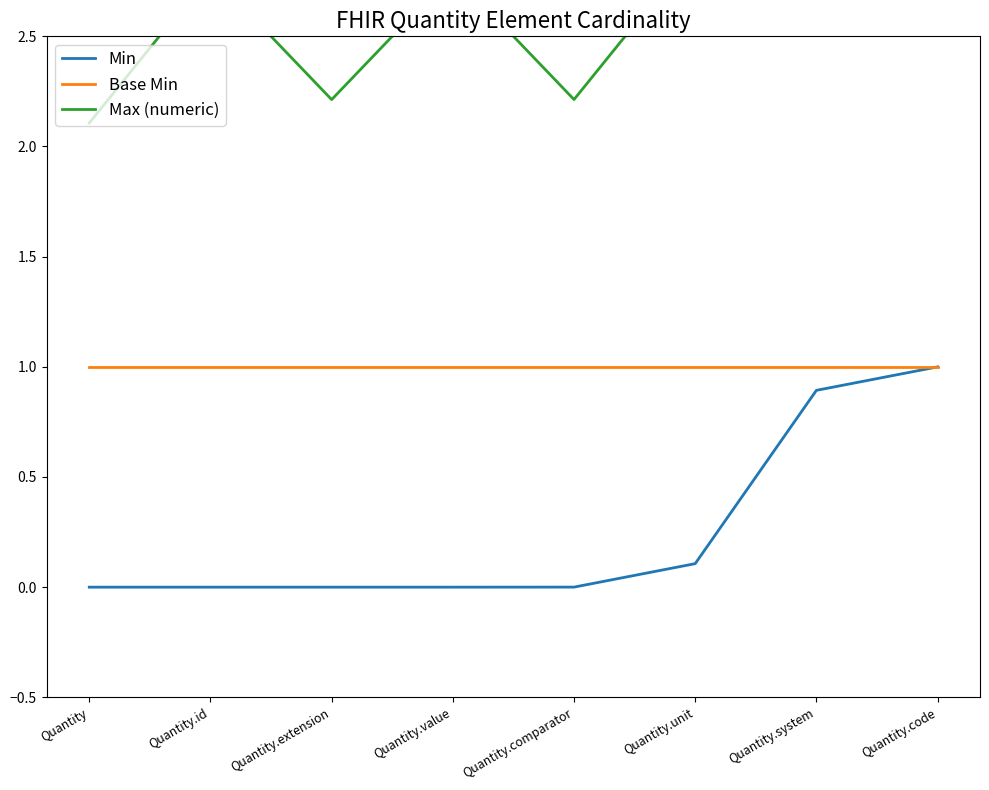

How many lines are shown in the chart?

3